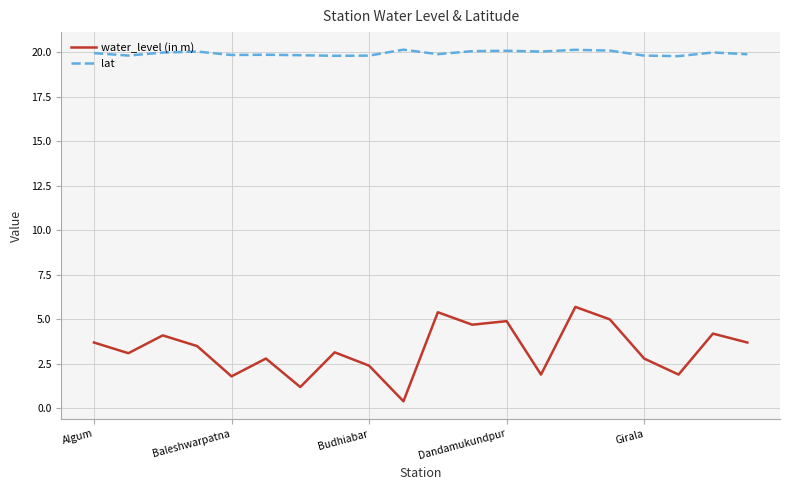

Which series has the largest total across all categories?

lat